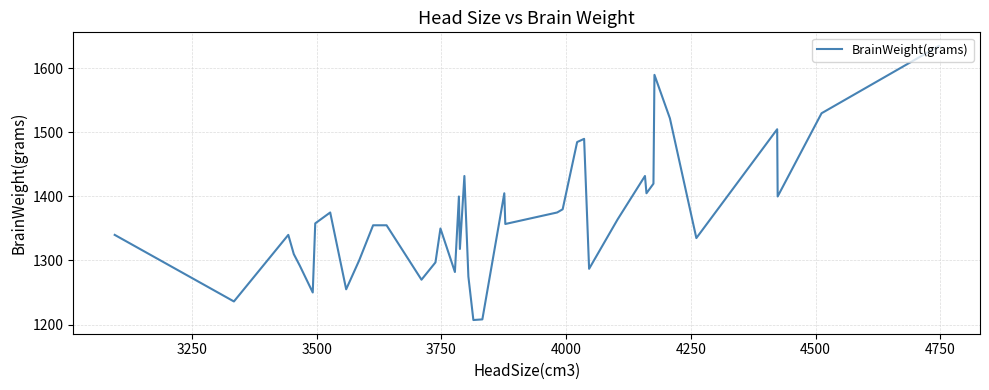

What is the difference between the maximum and minimum values?

428